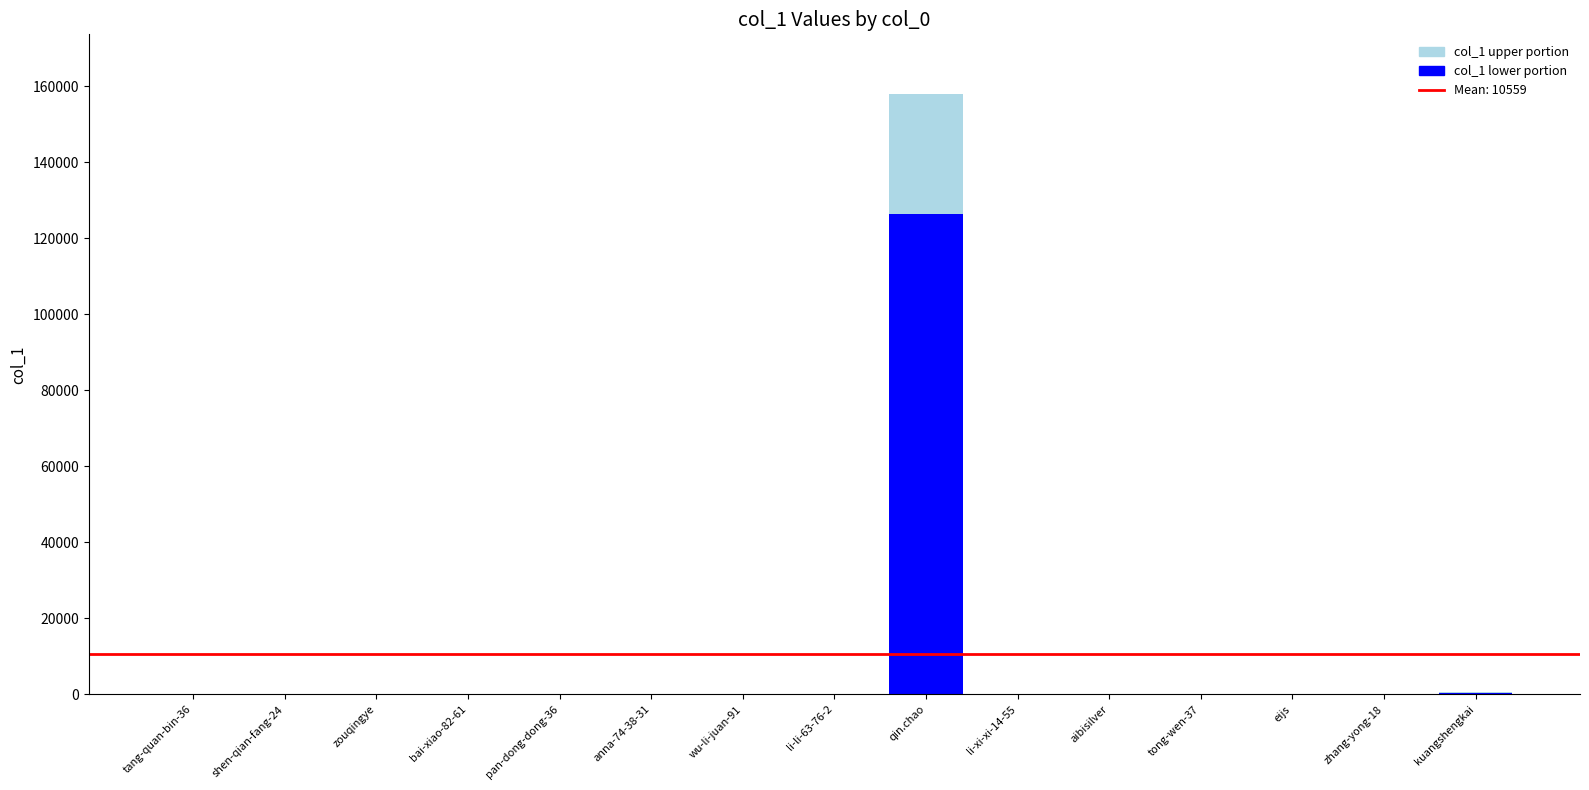

Does the chart contain stacked bars?

Yes